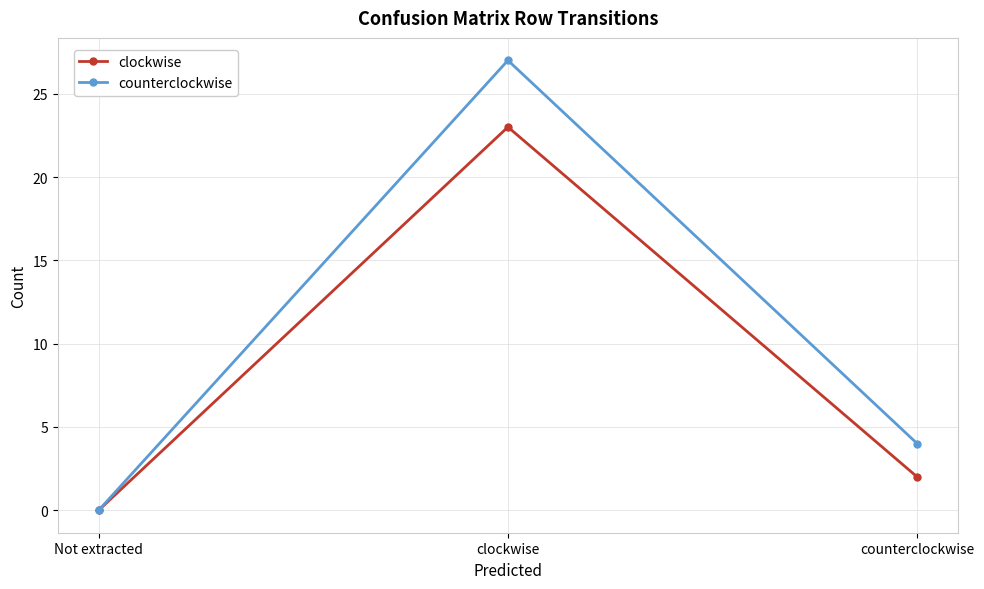

Which series changed the most between Not extracted and clockwise?

counterclockwise